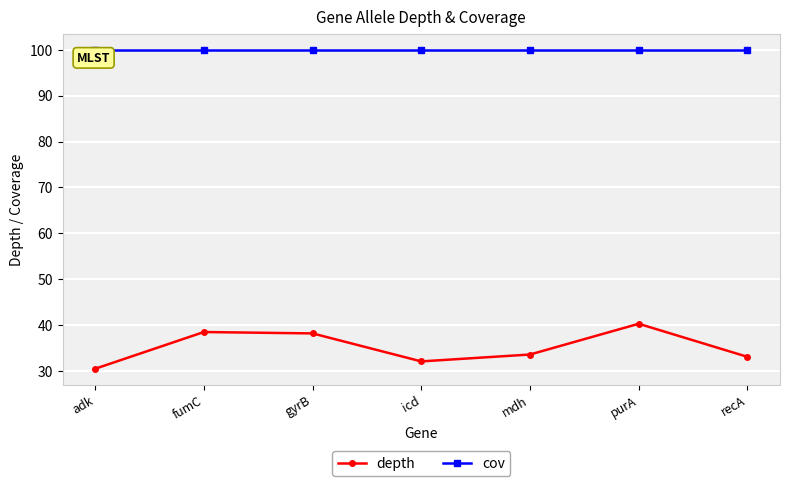

What is the difference between the maximum and minimum values in the depth series?

9.8